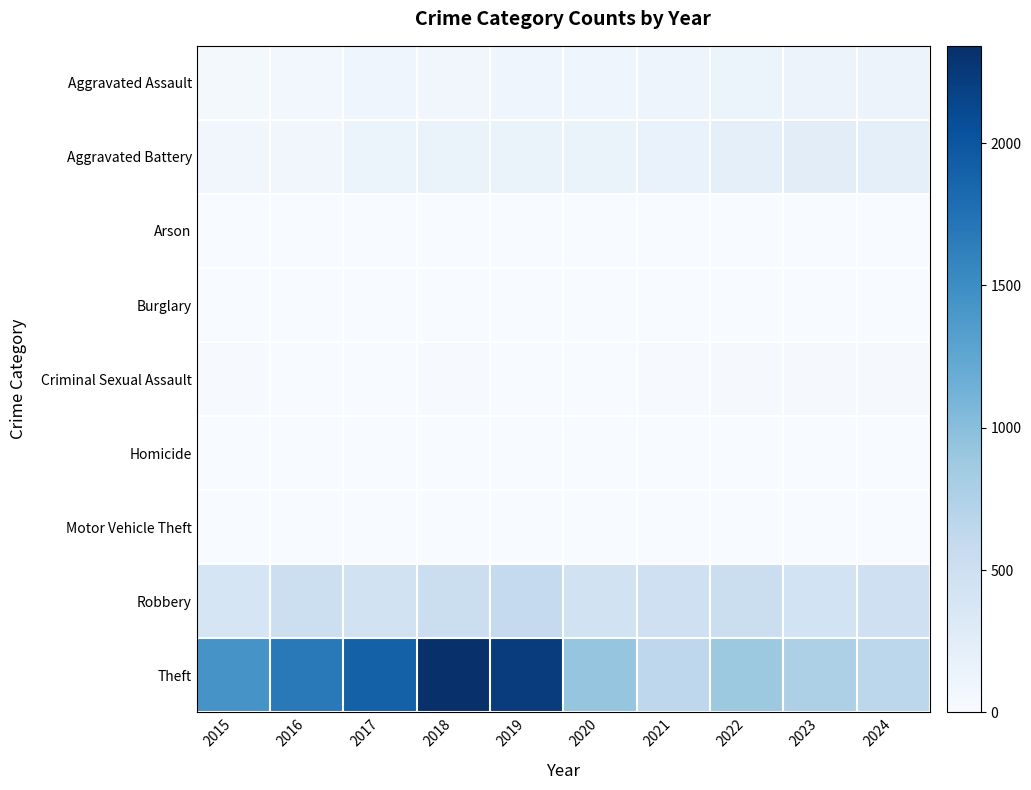

Reading left to right, transcribe all the data shown in this chart.

Aggravated Assault: 2015=46	2016=71	2017=95	2018=77	2019=98	2020=94	2021=110	2022=121	2023=130	2024=134
Aggravated Battery: 2015=82	2016=82	2017=142	2018=152	2019=148	2020=150	2021=163	2022=202	2023=244	2024=211
Arson: 2015=3	2016=0	2017=0	2018=1	2019=1	2020=1	2021=2	2022=5	2023=2	2024=1
Burglary: 2015=0	2016=0	2017=2	2018=0	2019=1	2020=0	2021=1	2022=0	2023=0	2024=2
Criminal Sexual Assault: 2015=12	2016=8	2017=8	2018=11	2019=8	2020=3	2021=14	2022=24	2023=22	2024=22
Homicide: 2015=0	2016=1	2017=1	2018=1	2019=2	2020=3	2021=4	2022=6	2023=2	2024=4
Motor Vehicle Theft: 2015=1	2016=4	2017=2	2018=1	2019=1	2020=3	2021=2	2022=2	2023=6	2024=2
Robbery: 2015=395	2016=510	2017=446	2018=520	2019=591	2020=450	2021=484	2022=521	2023=439	2024=487
Theft: 2015=1429	2016=1676	2017=1896	2018=2342	2019=2230	2020=930	2021=642	2022=880	2023=766	2024=654